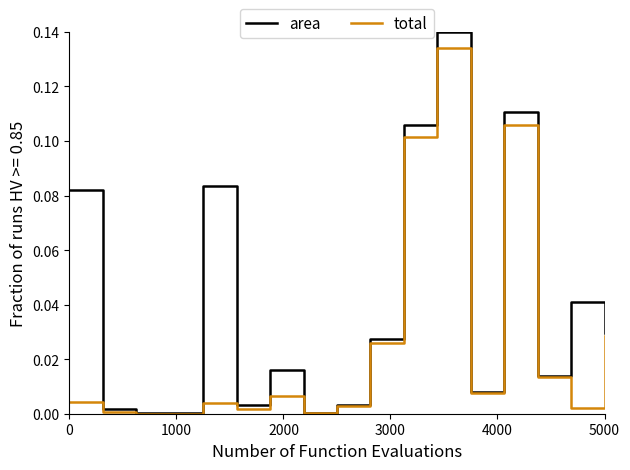

How many lines are shown in the chart?

2